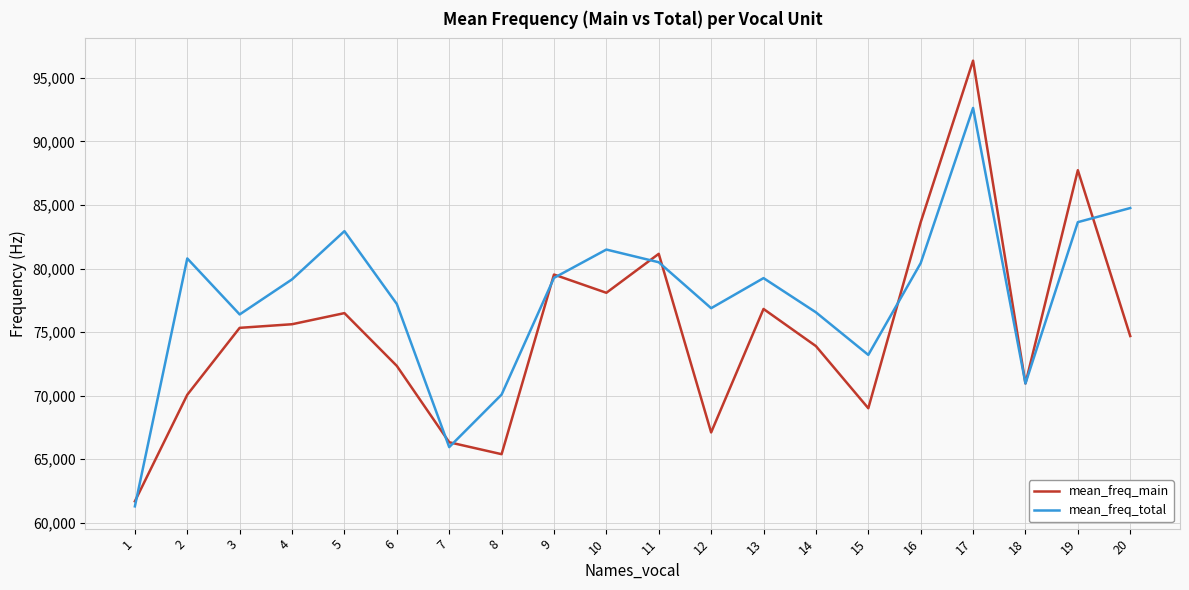

What is the difference between the highest and lowest values at 8?

4685.7